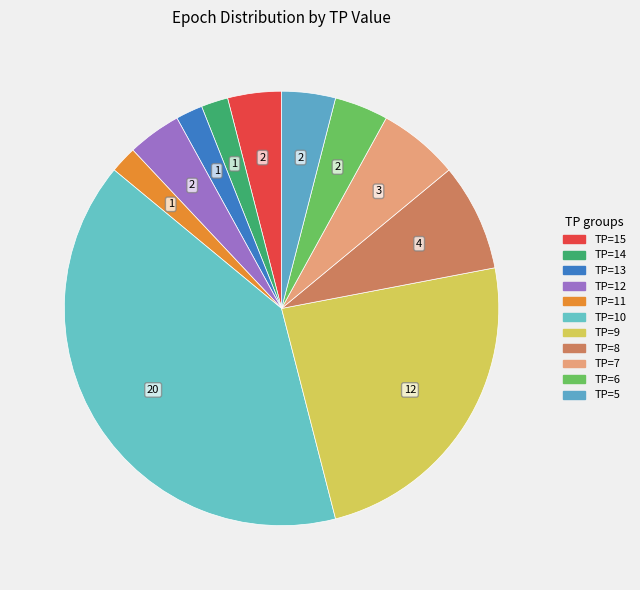

To the nearest percent, what is the average slice percentage?

9%